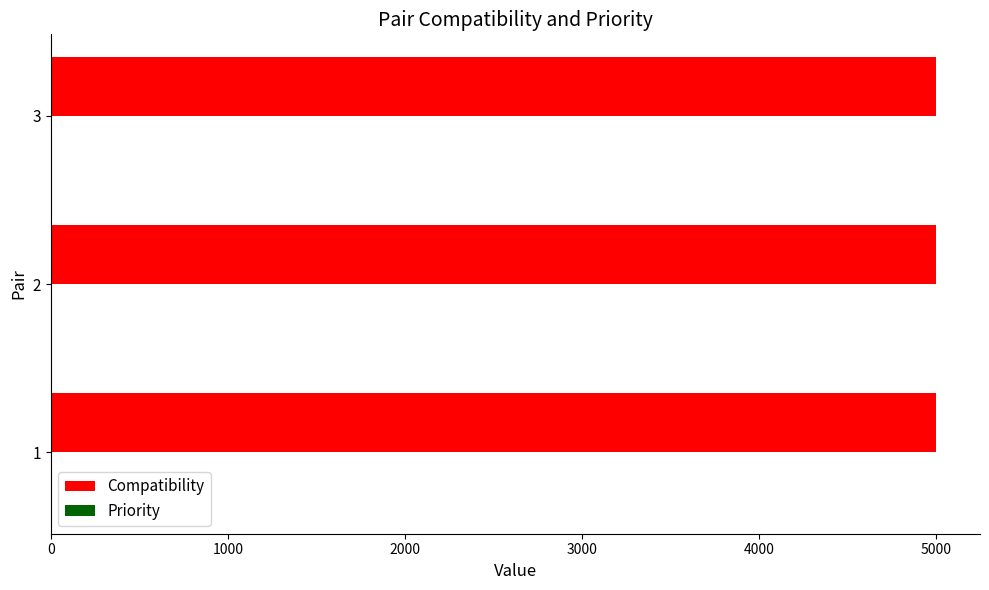

What is the maximum value shown in the chart?

5000